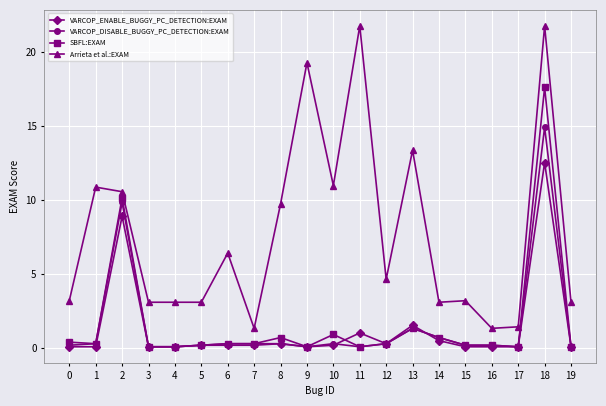

What are all the series names shown in the legend?

VARCOP_ENABLE_BUGGY_PC_DETECTION:EXAM, VARCOP_DISABLE_BUGGY_PC_DETECTION:EXAM, SBFL:EXAM, Arrieta et al.:EXAM